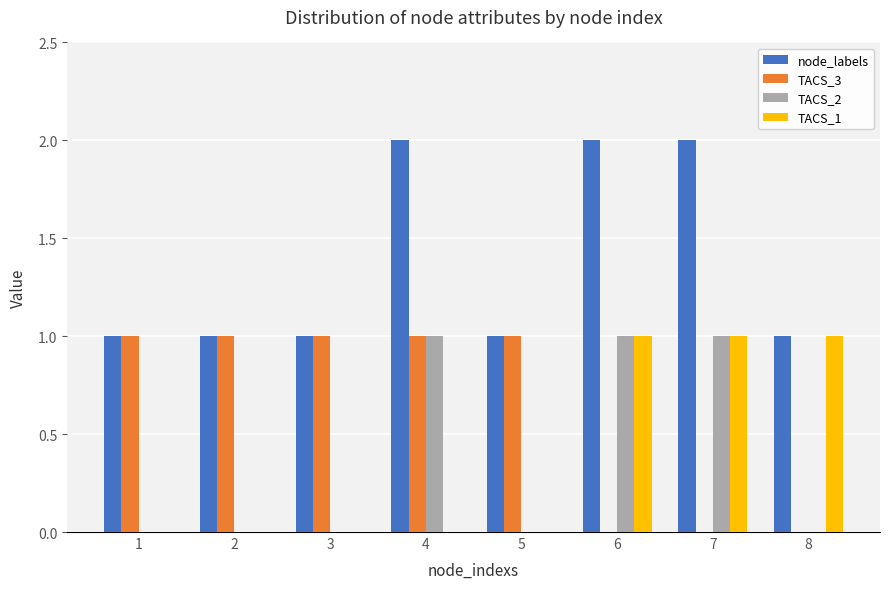

Reading right to left, transcribe all the data shown in this chart.

node_labels: 8=1	7=2	6=2	5=1	4=2	3=1	2=1	1=1
TACS_3: 8=0	7=0	6=0	5=1	4=1	3=1	2=1	1=1
TACS_2: 8=0	7=1	6=1	5=0	4=1	3=0	2=0	1=0
TACS_1: 8=1	7=1	6=1	5=0	4=0	3=0	2=0	1=0